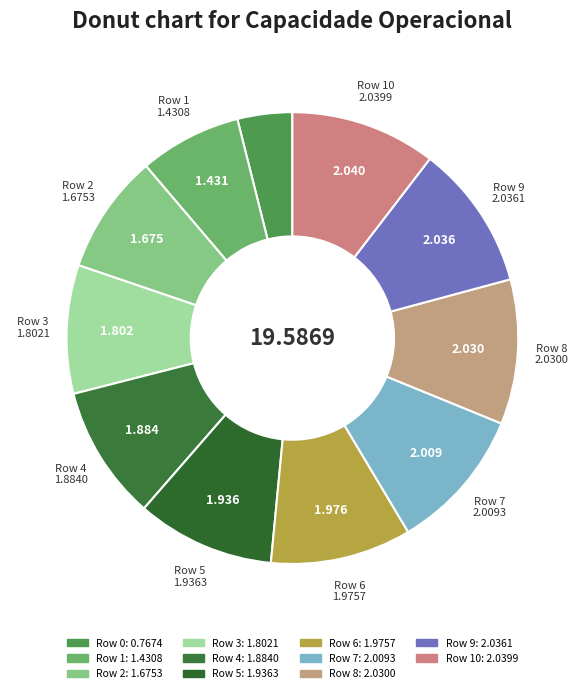

How many slices are in this pie chart?

11